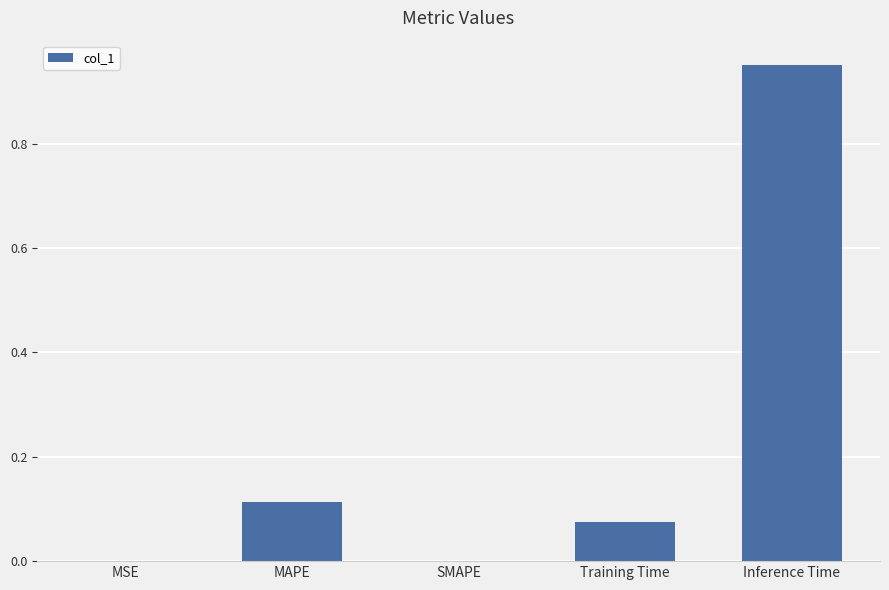

What is the sum of all values?

1.1